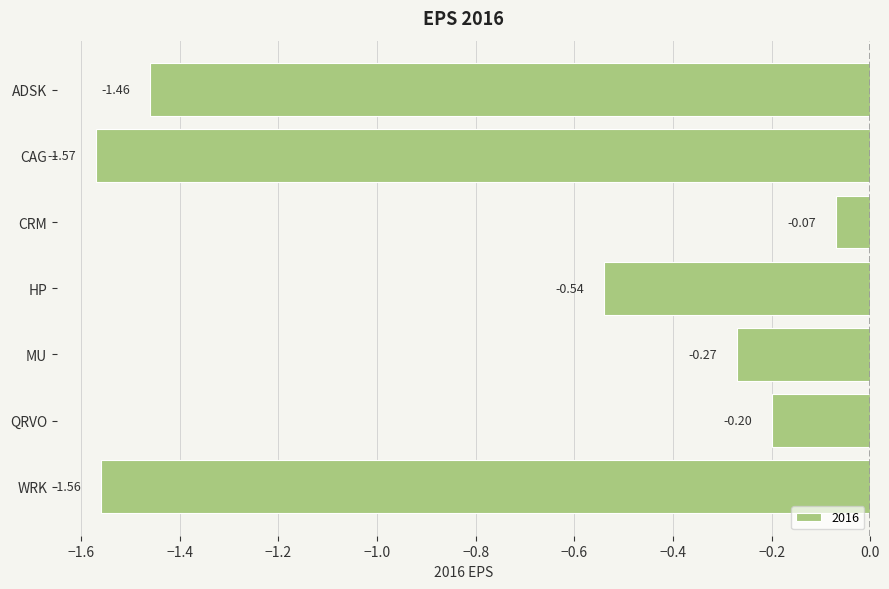

At which category does the chart reach its minimum across all series?

CAG